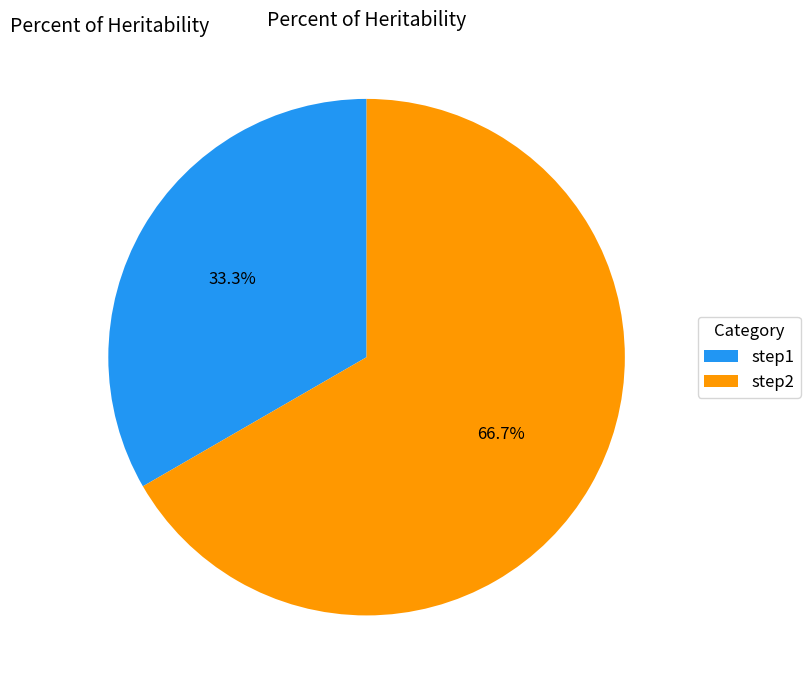

What percentage is the step2 slice, to the nearest percent?

67%